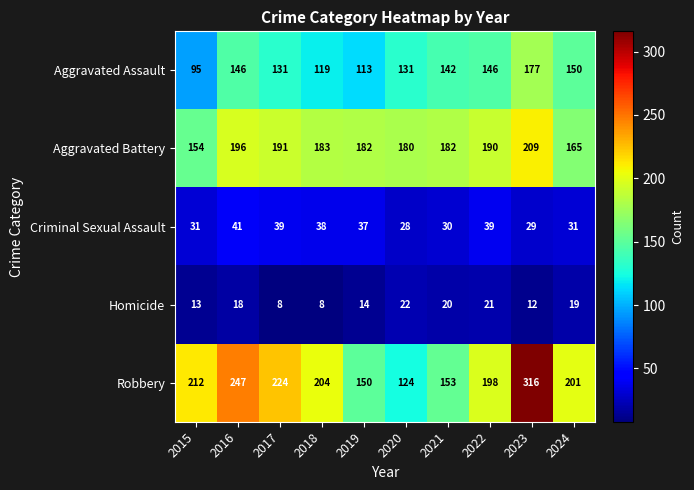

What is the difference between the maximum and minimum values in the Homicide series?

14